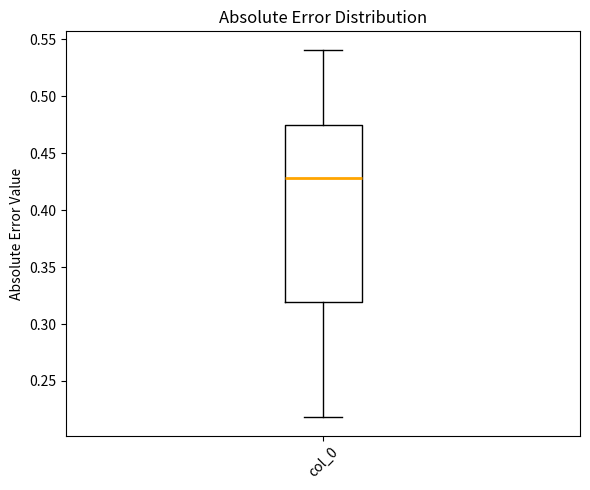

Read this box plot against the y-axis: the position of the median line, the range covered by the box, and the ends of both whiskers. The values are not printed on the chart, so give them approximately, as read against the axis.

median 0.430, box 0.320 to 0.475, whiskers 0.220 to 0.540